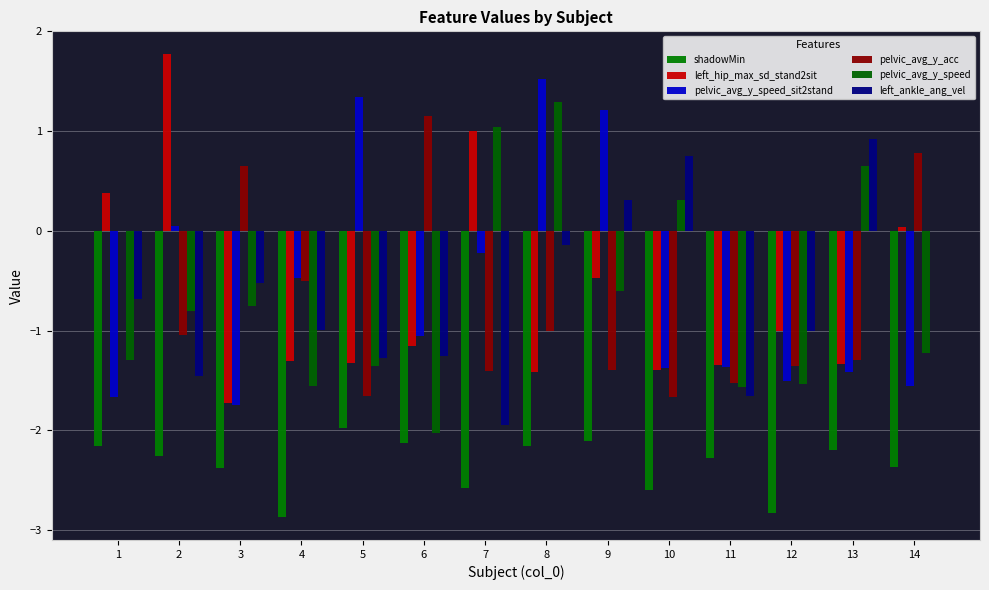

How many groups of bars are there?

14